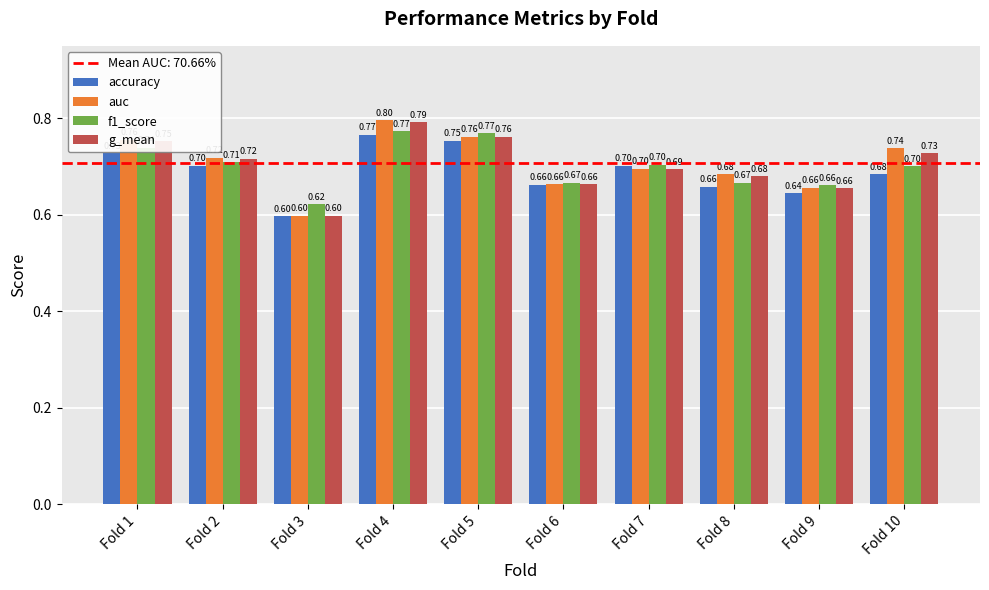

Which series has the largest range (max minus min)?

auc